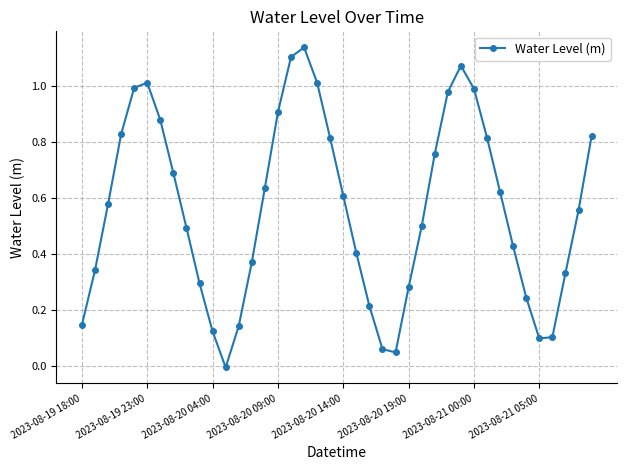

How many distinct data groups are displayed?

1